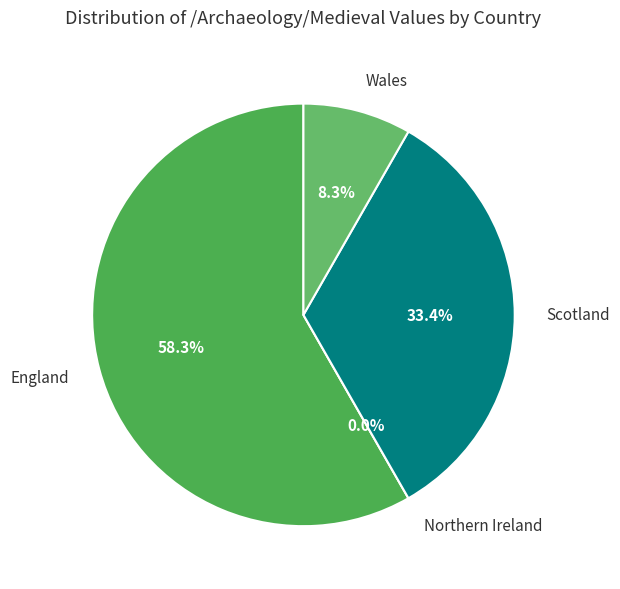

Count the number of slices in the pie.

4